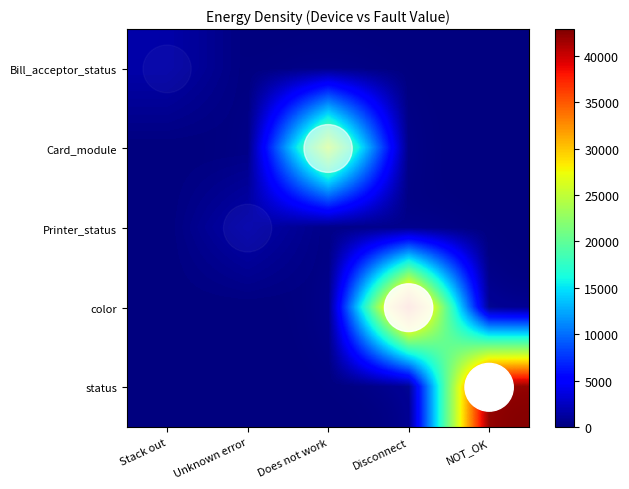

True or false: row_1 has a value of -11710.9 at NOT_OK.

False